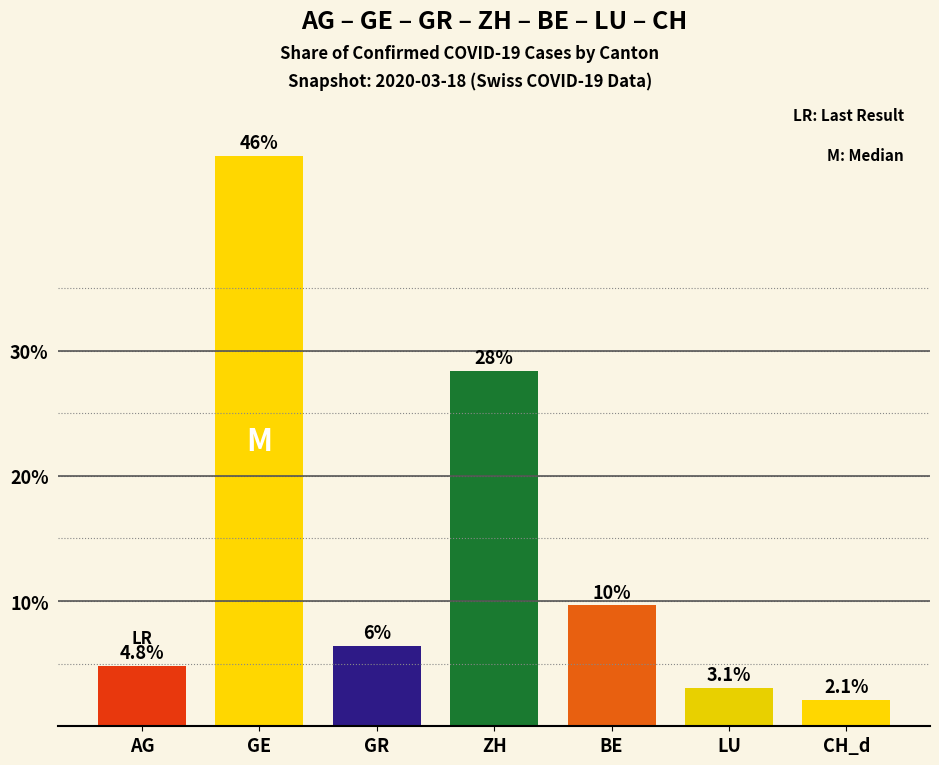

Does the chart contain any negative values?

No